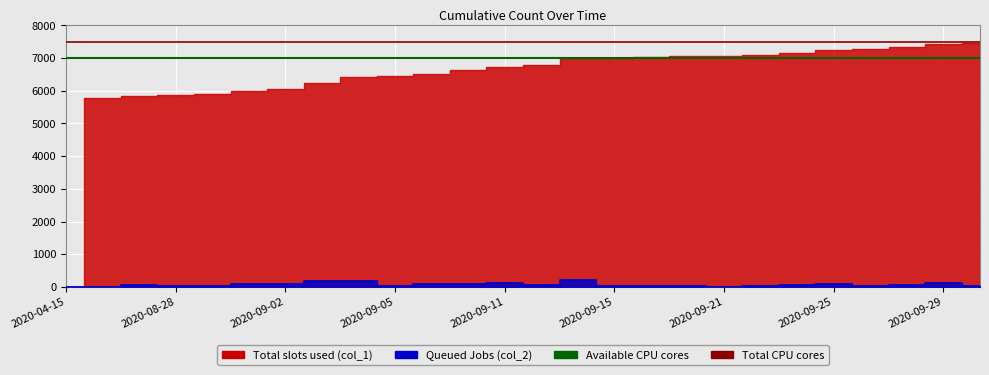

What is the value of the 15th point from the left?

208